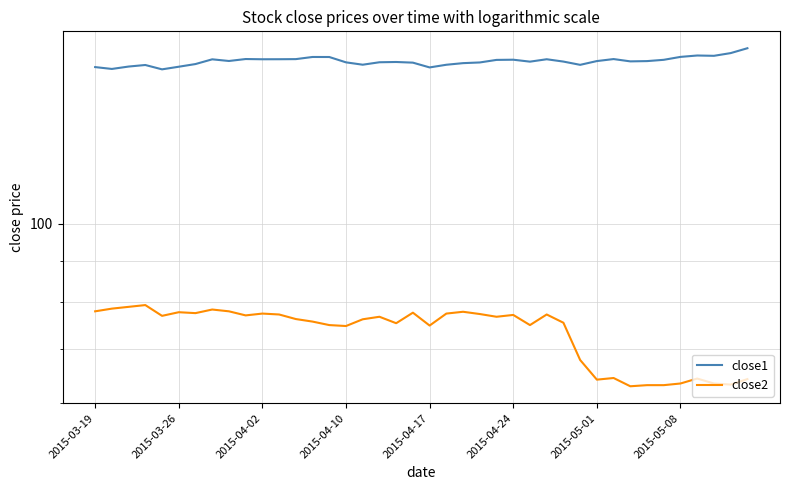

True or false: close1 has more than 1 interior local peaks.

True